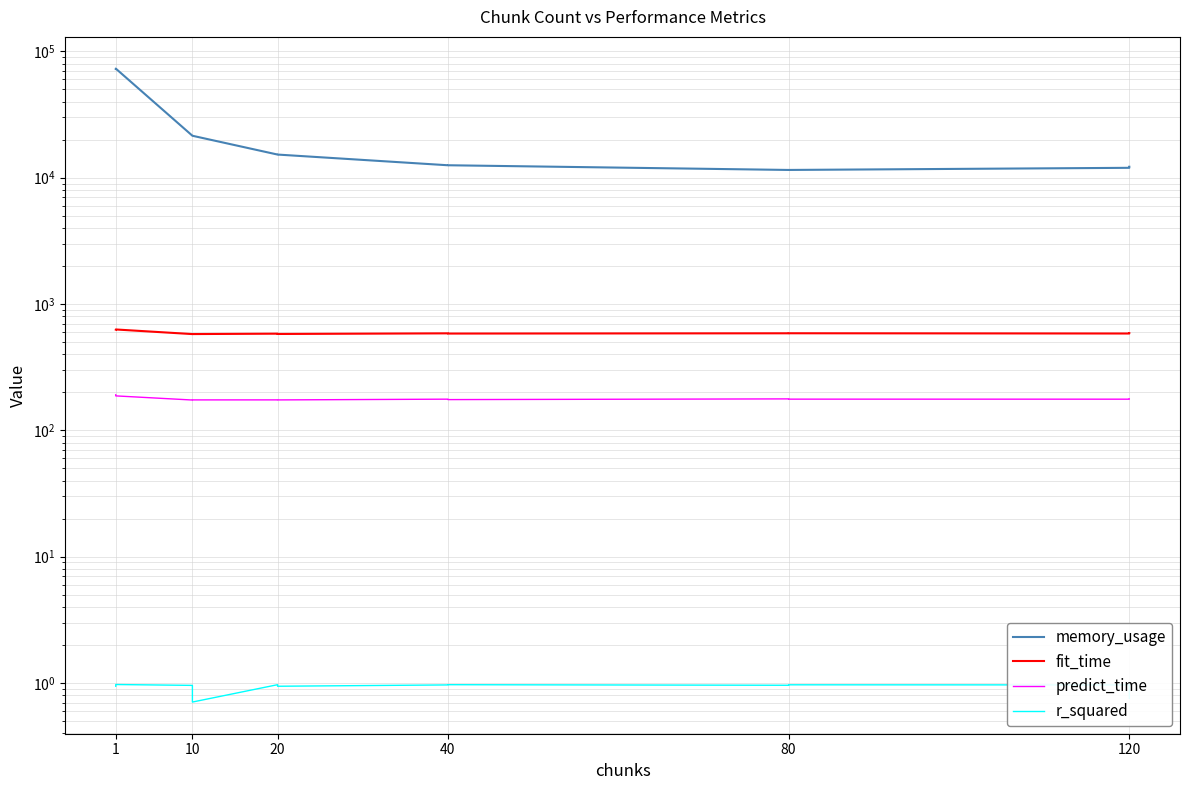

Is the value of predict_time at 80 greater than the value of memory_usage at 120?

No